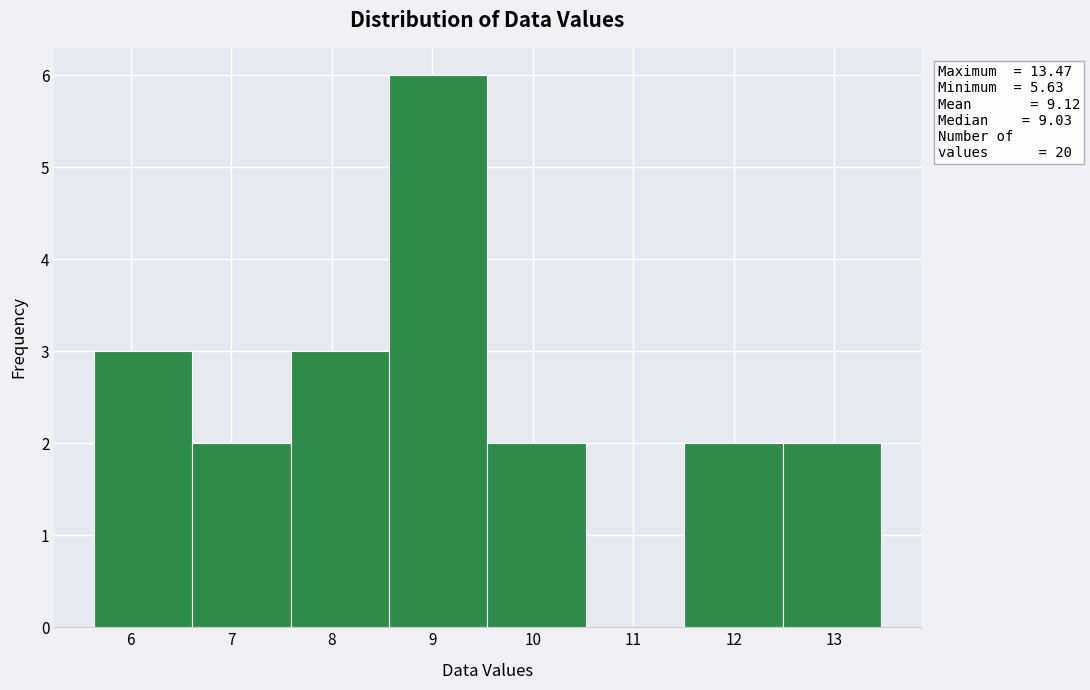

Which range on the x-axis has the tallest bar?

8.6 to 9.5